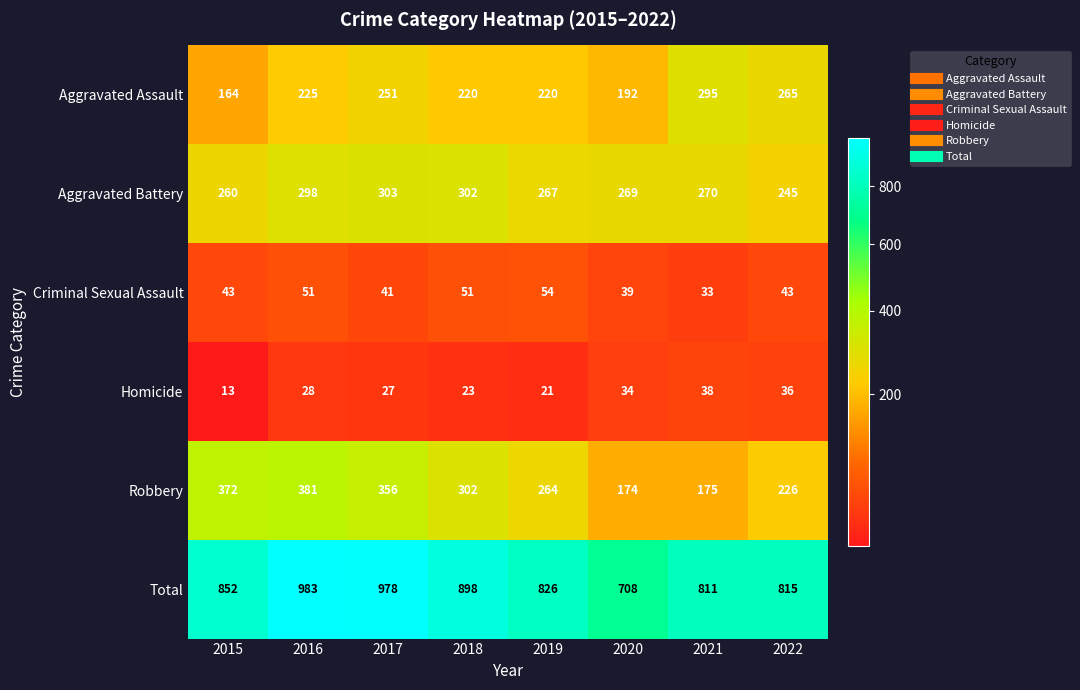

Rank the series by their maximum value, from highest to lowest.

Total, Robbery, Aggravated Battery, Aggravated Assault, Criminal Sexual Assault, Homicide